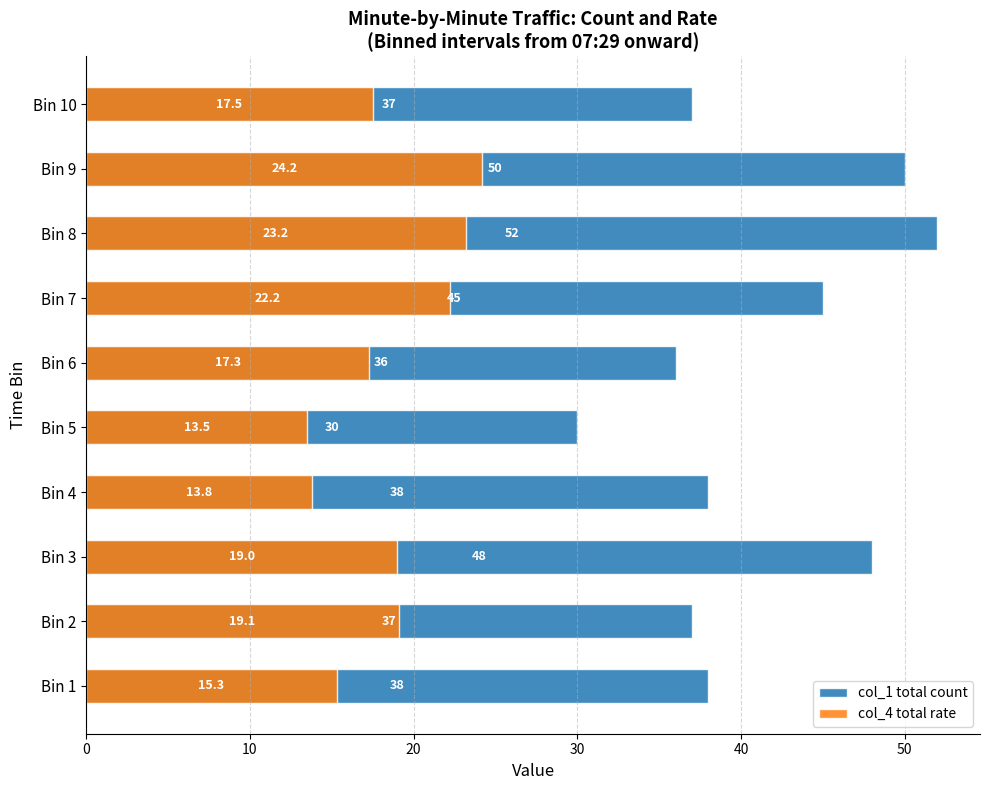

Is the value of col_4 total rate at Bin 7 greater than the value of col_1 total count at Bin 10?

No